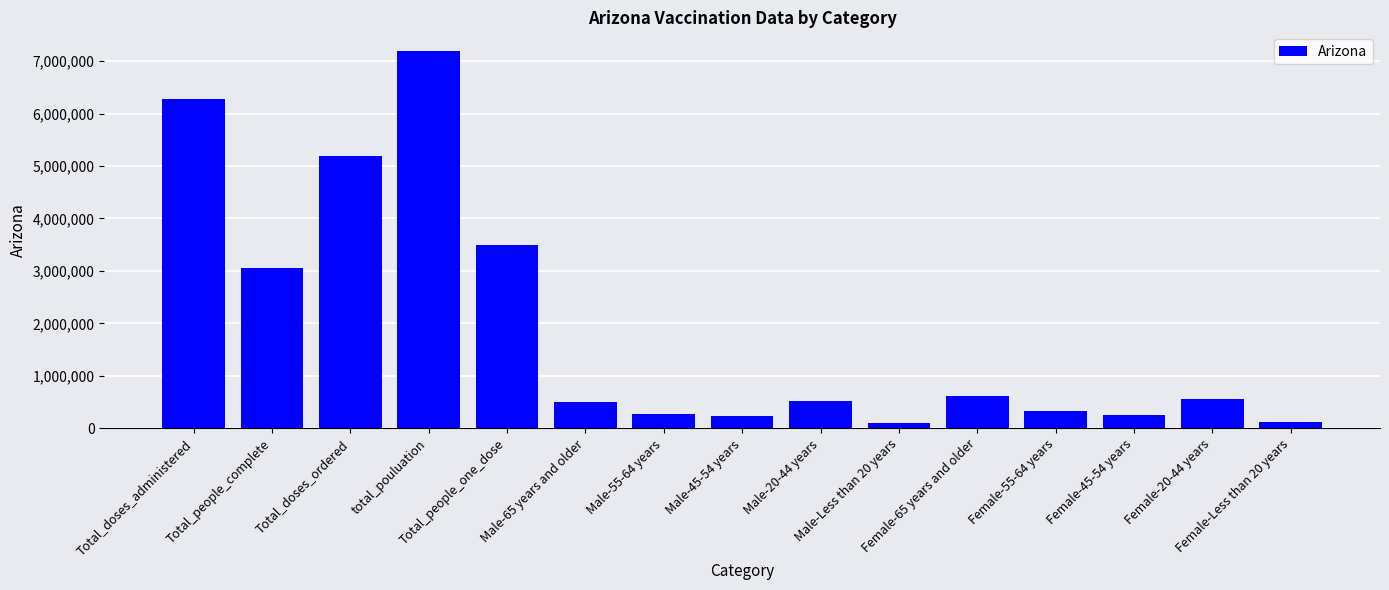

Which label corresponds to the largest value in the chart?

total_pouluation